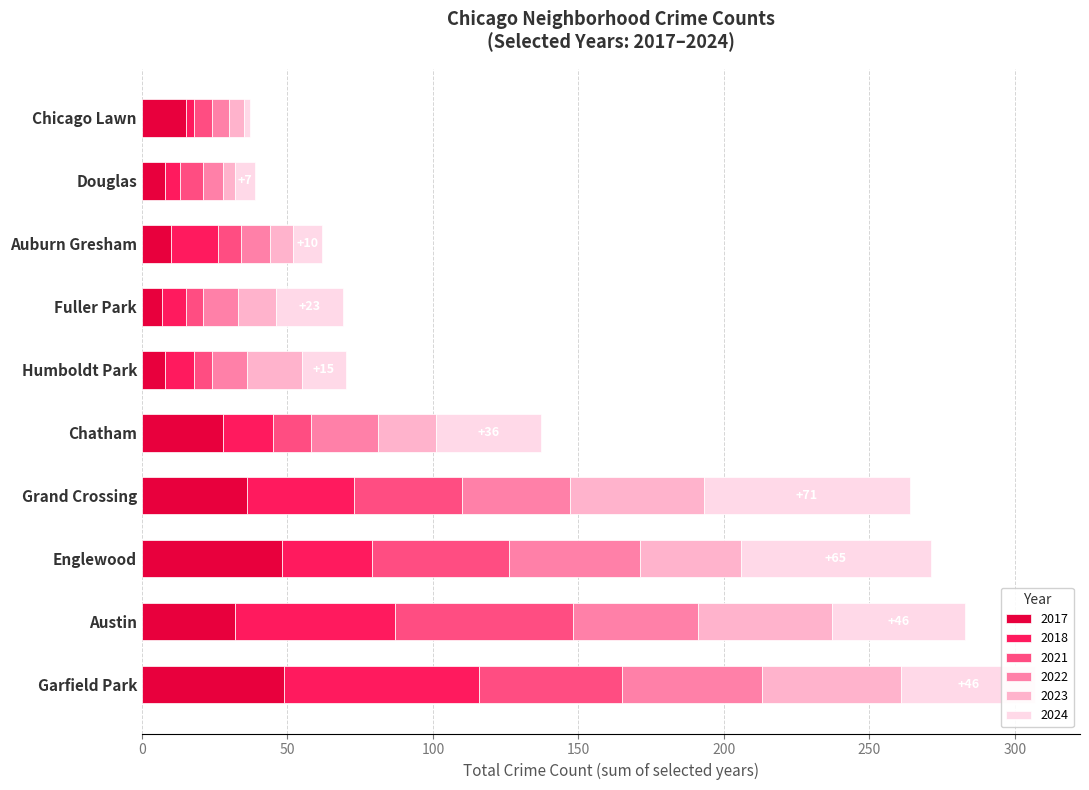

True or false: 2017 has a value of 21 at Grand Crossing.

False